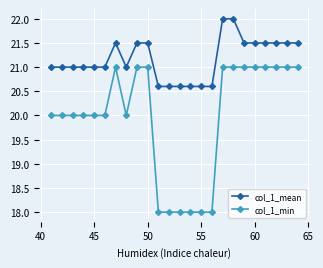

True or false: col_1_mean and col_1_min intersect in this chart.

False